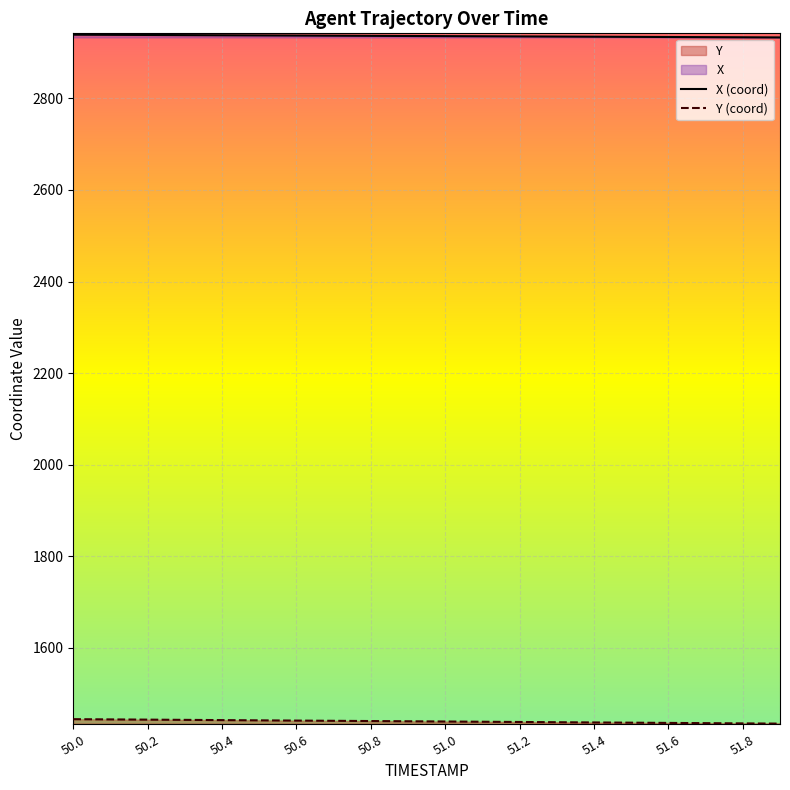

Which series has the largest total across all categories?

X (coord)